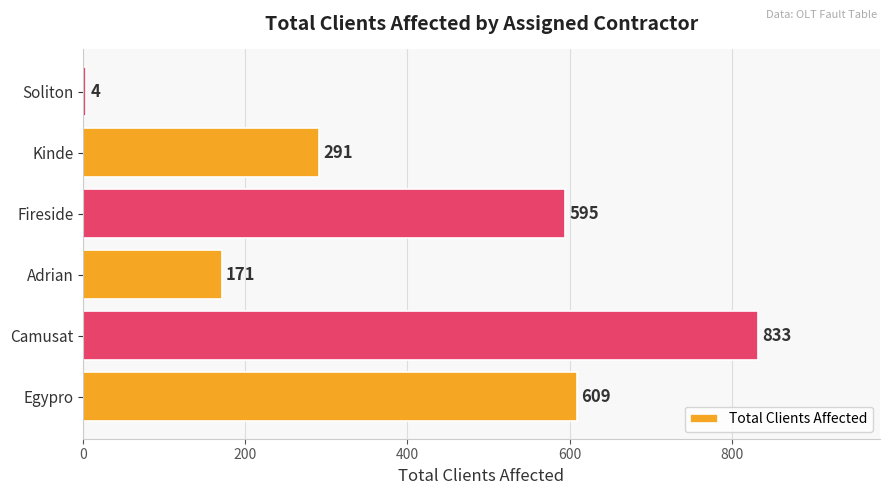

Count the number of data series in this chart.

1